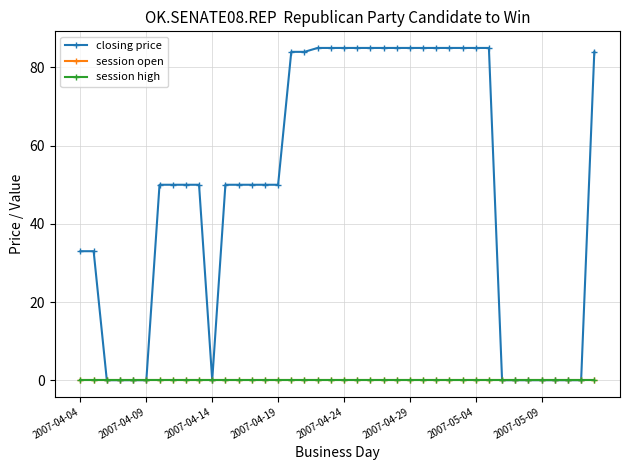

Is this an area chart (filled region under the line)?

No